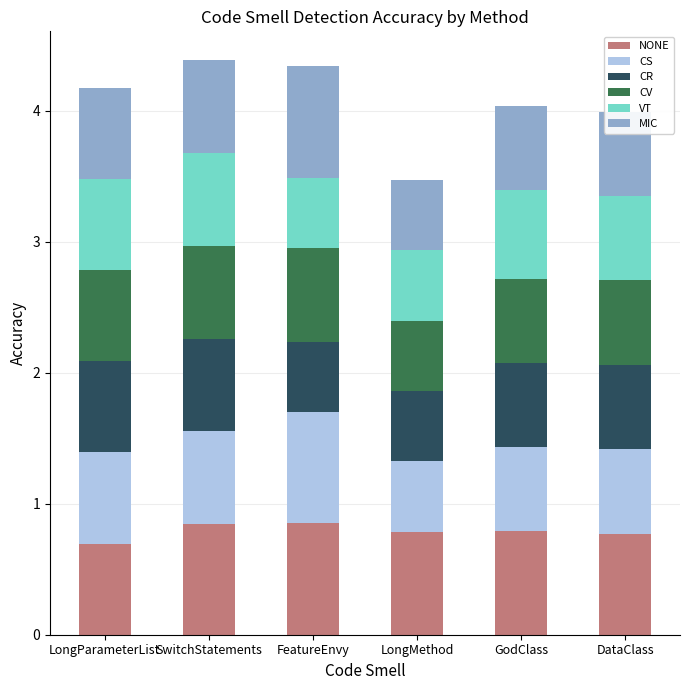

What is the total value across all series at LongMethod?

3.5